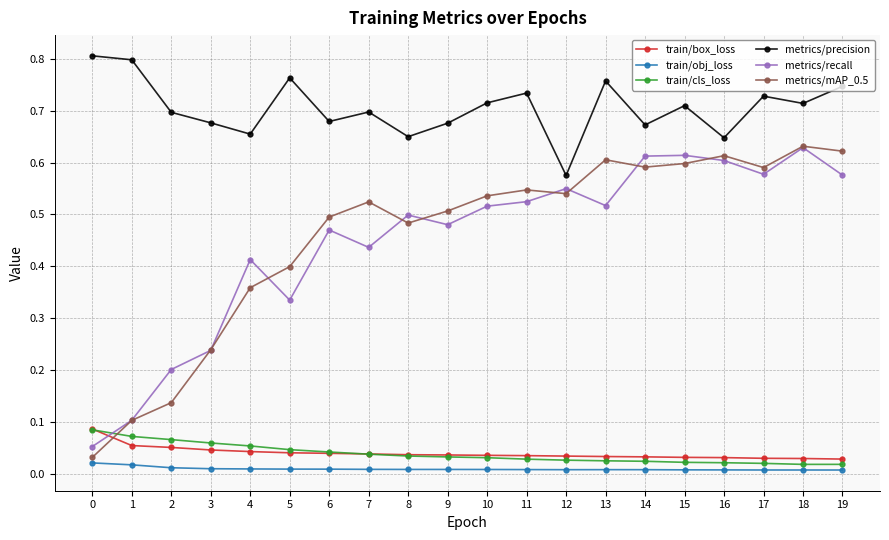

True or false: metrics/recall has more than 0 points higher than both neighbors.

True